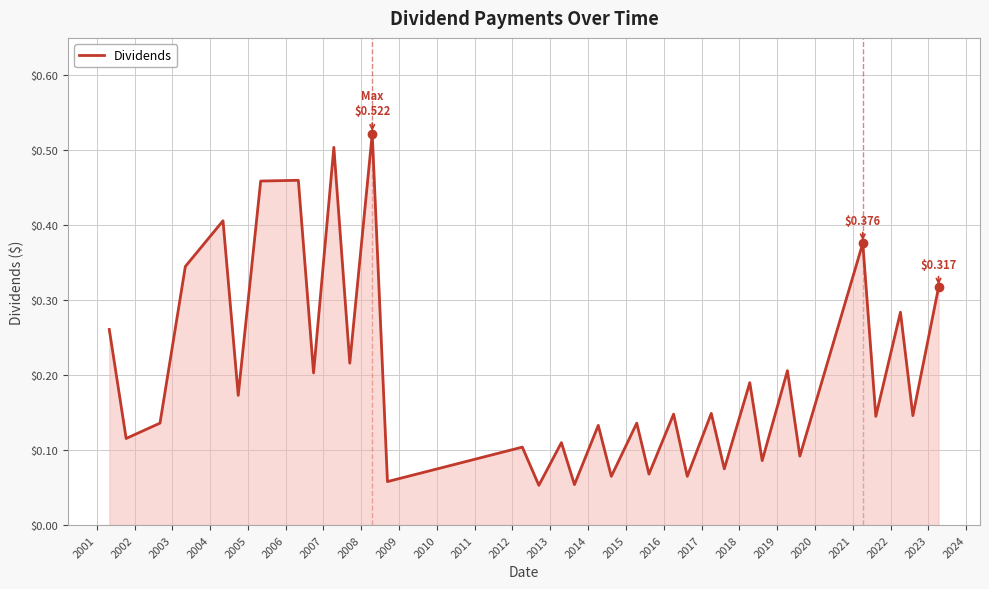

How many lines are shown in the chart?

1